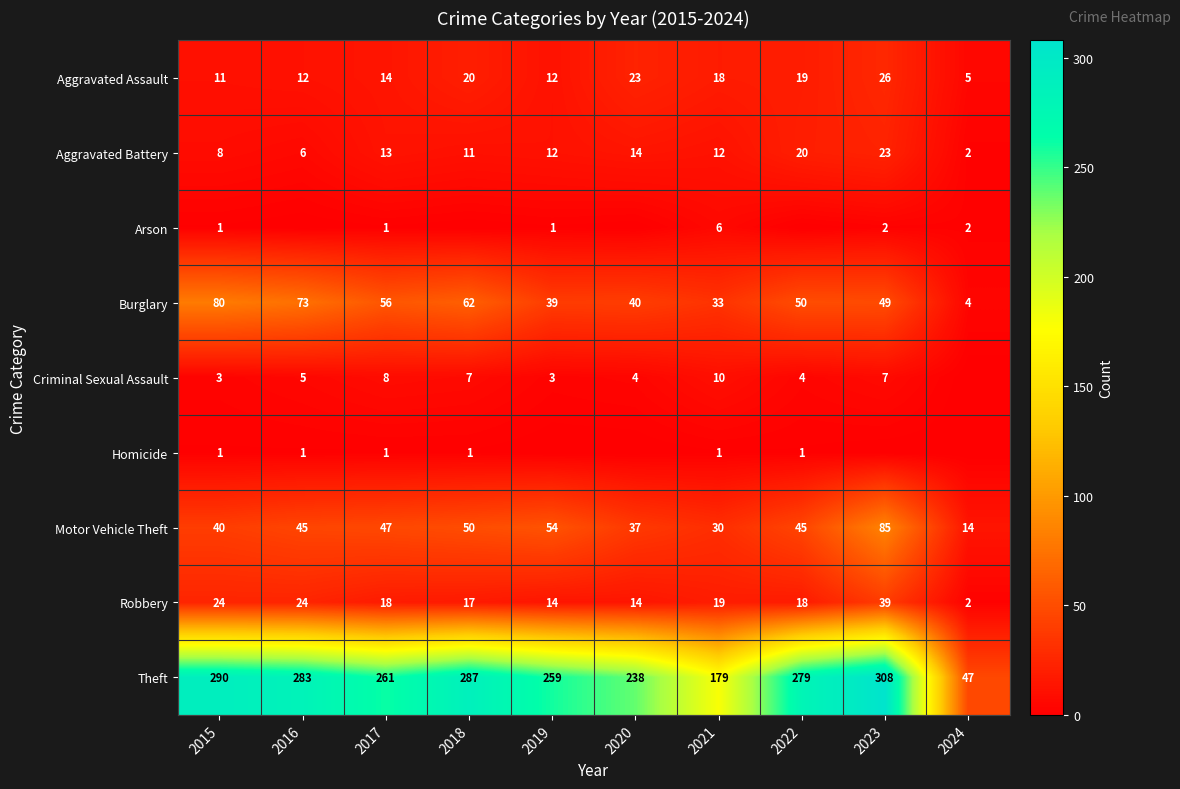

At which label does Aggravated Battery first exceed 12?

2017